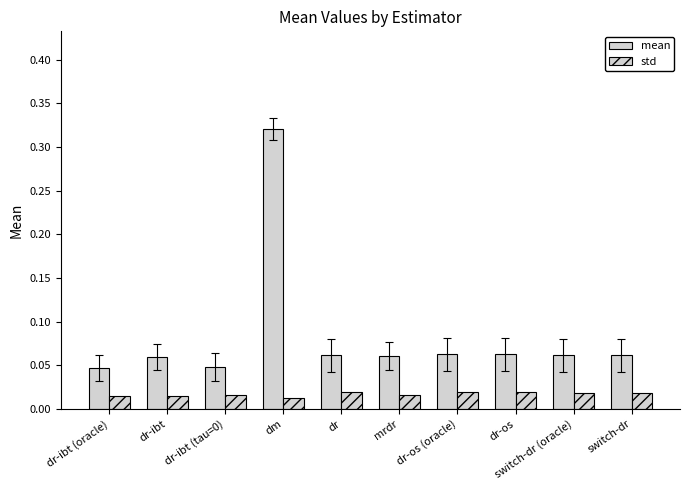

The mean series shows 0.1 at dr-ibt. True or false?

False